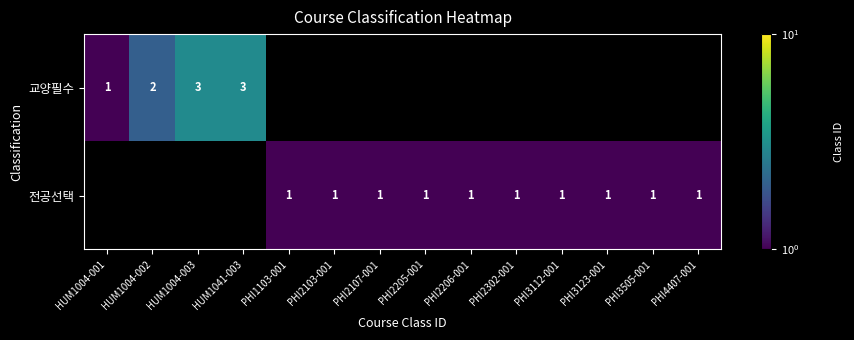

At which category does the chart reach its minimum across all series?

HUM1004-001